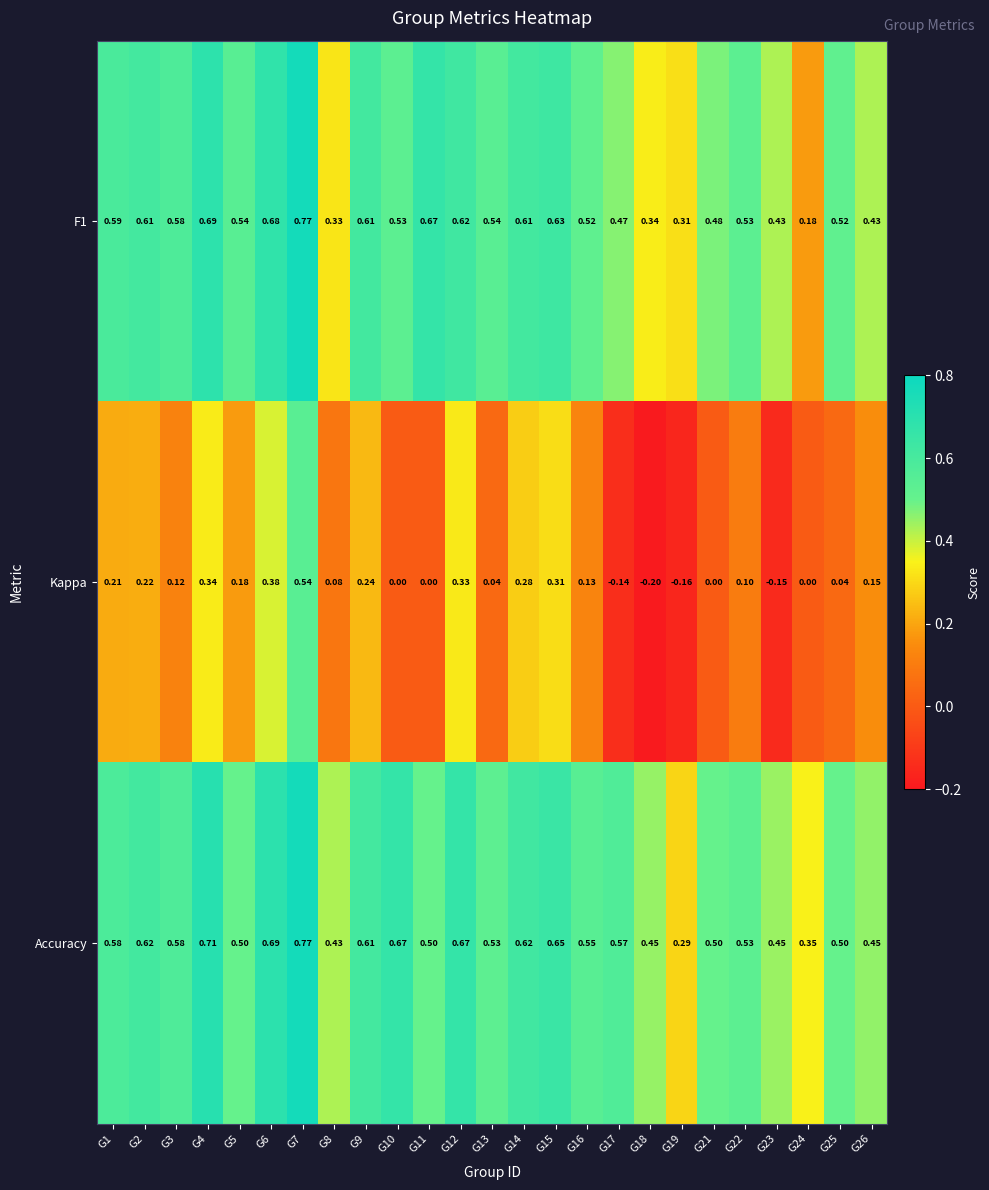

At G11, list the series in order from largest to smallest.

F1, Accuracy, Kappa